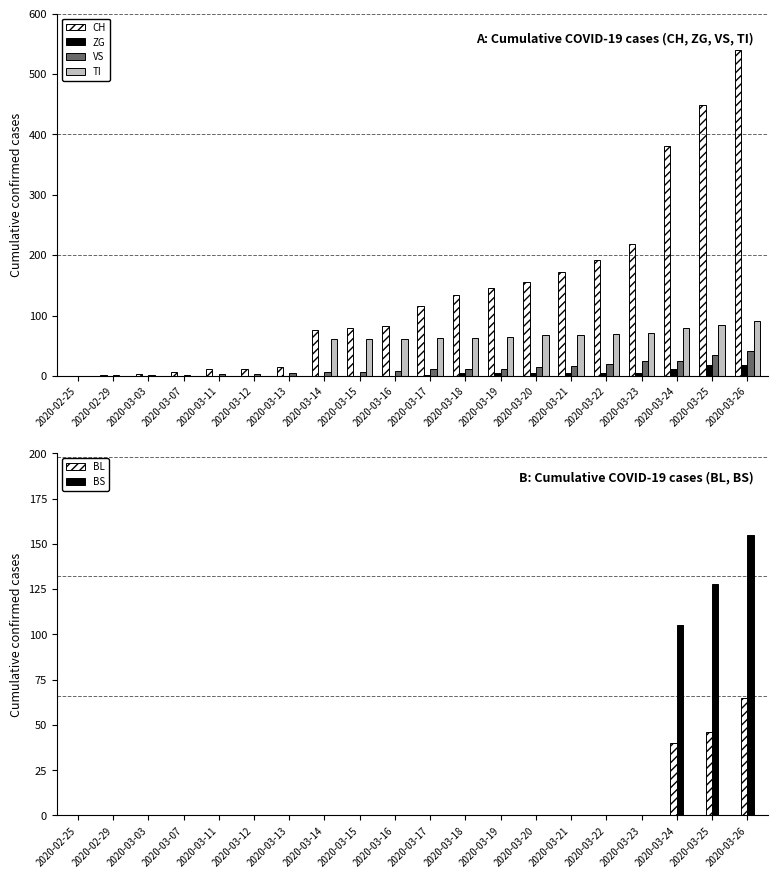

What is the greatest value displayed?

540